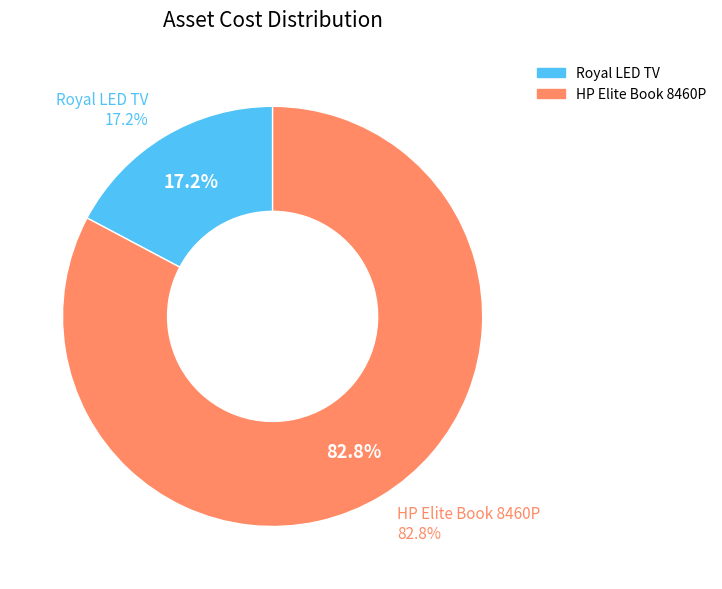

What is the total percentage of Royal LED TV and HP Elite Book 8460P?

100.0%